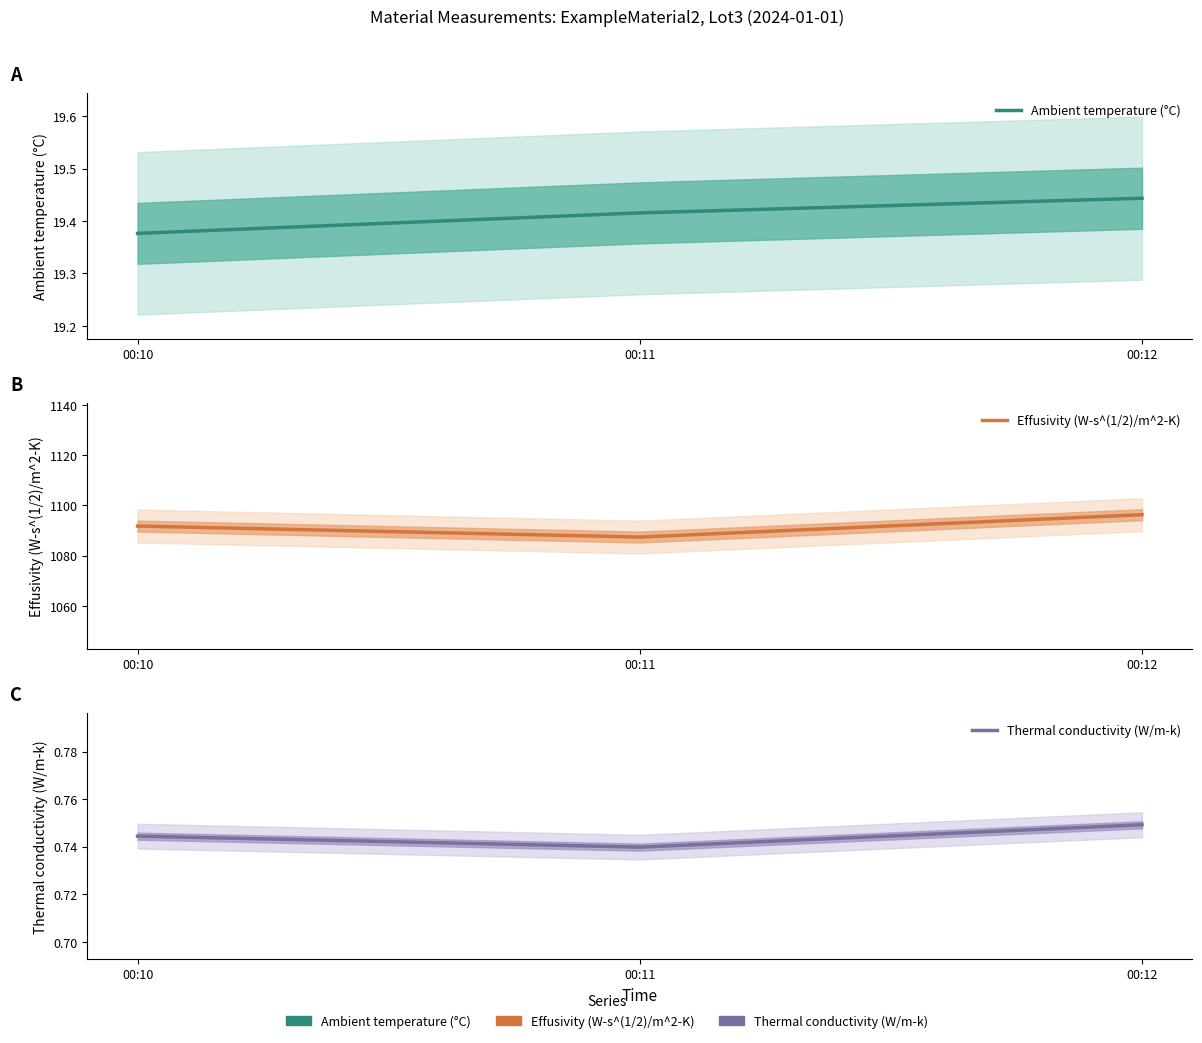

What is the average value of the Effusivity (W-s^(1/2)/m^2-K) series?

1091.8